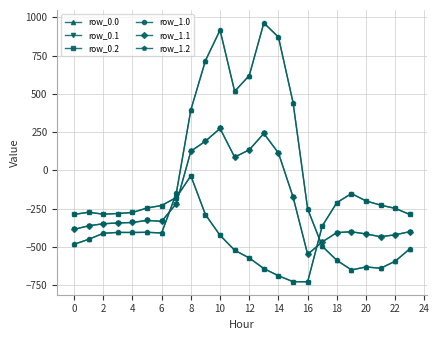

Does the chart have visible grid lines?

Yes